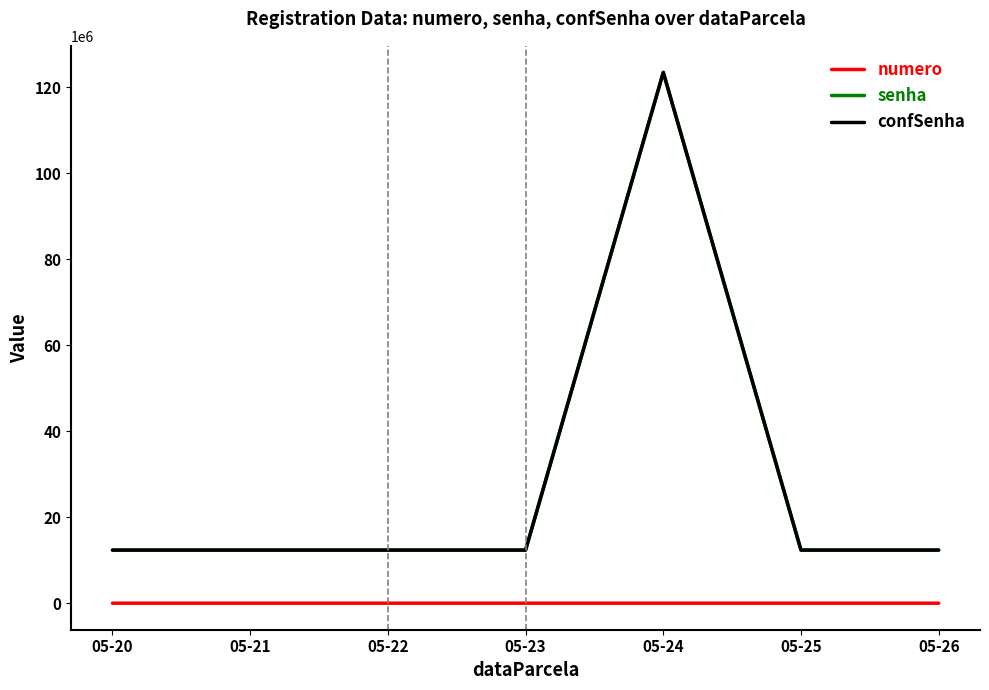

Is this an area chart (filled region under the line)?

No